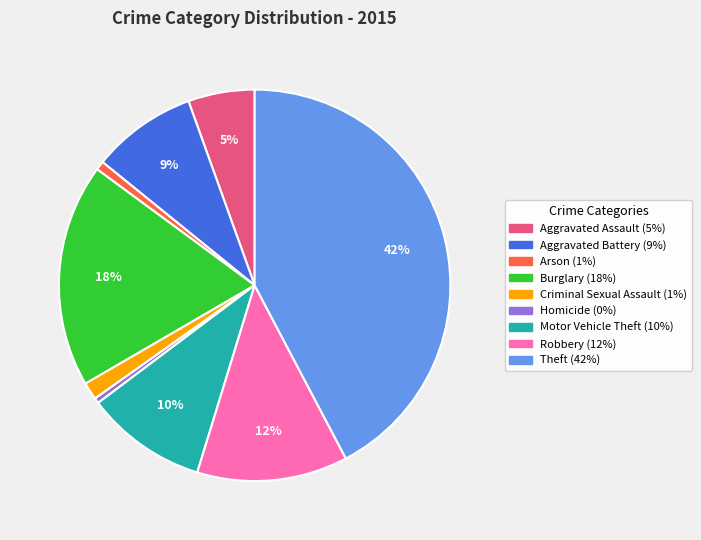

Does Aggravated Battery represent more than half of the total?

No